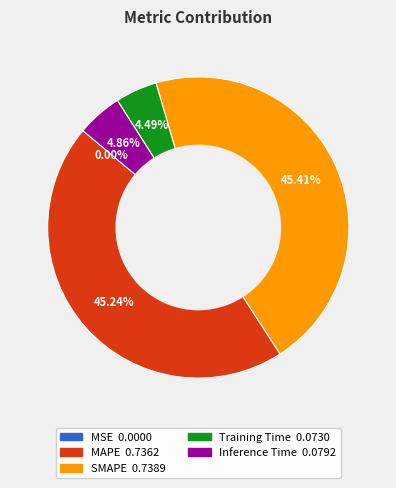

Does Inference Time represent more than half of the total?

No